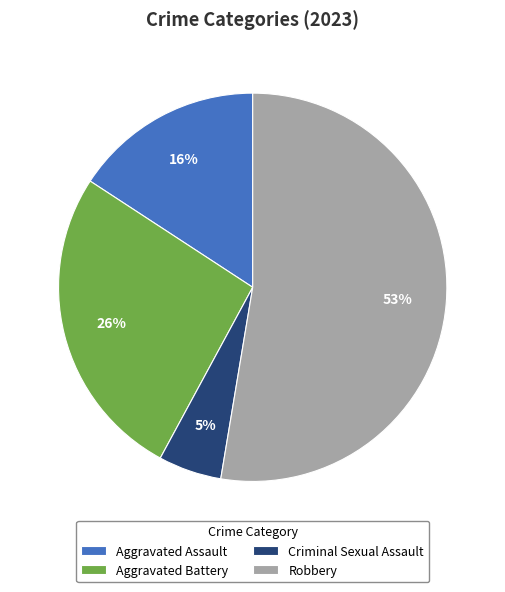

To the nearest percent, what portion does Aggravated Battery represent?

26%